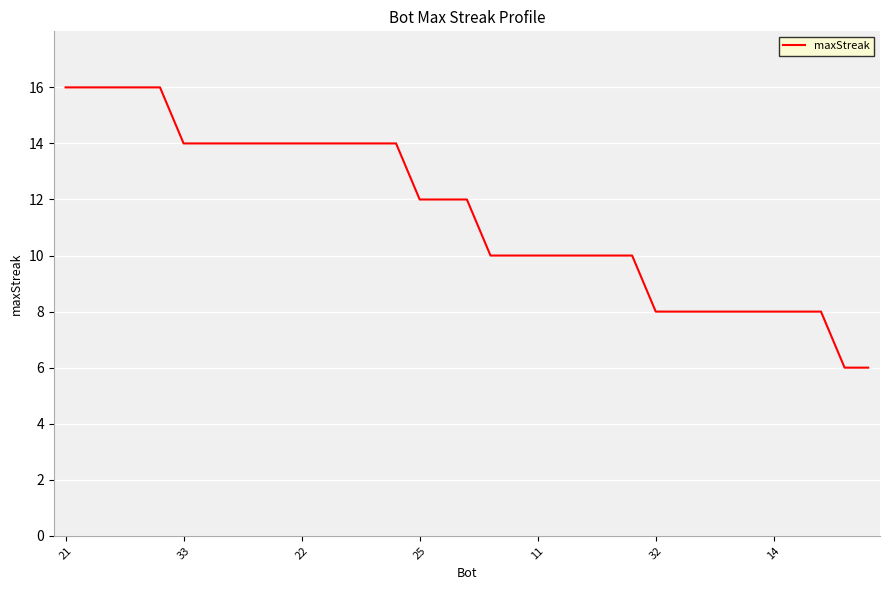

What is the greatest value displayed?

16